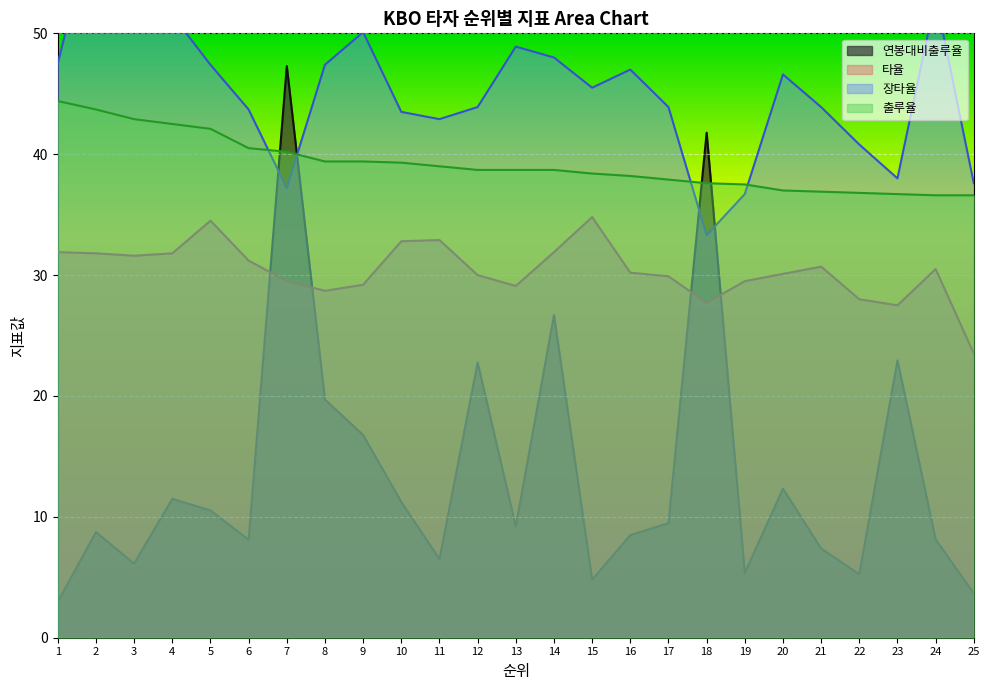

Reading left to right, transcribe all the data shown in this chart.

연봉대비출루율: 1=3.0	2=8.7	3=6.1	4=11.5	5=10.5	6=8.1	7=47.3	8=19.7	9=16.8	10=11.2	11=6.5	12=22.8	13=9.2	14=26.7	15=4.8	16=8.5	17=9.5	18=41.8	19=5.4	20=12.3	21=7.4	22=5.3	23=22.9	24=8.1	25=3.7
타율: 1=31.9	2=31.8	3=31.6	4=31.8	5=34.5	6=31.2	7=29.5	8=28.7	9=29.2	10=32.8	11=32.9	12=30.0	13=29.1	14=31.9	15=34.8	16=30.2	17=29.9	18=27.7	19=29.5	20=30.1	21=30.7	22=28.0	23=27.5	24=30.5	25=23.5
장타율: 1=47.5	2=60.2	3=55.1	4=51.5	5=47.4	6=43.7	7=37.2	8=47.4	9=50.1	10=43.5	11=42.9	12=43.9	13=48.9	14=48.0	15=45.5	16=47.0	17=43.9	18=33.3	19=36.7	20=46.6	21=43.9	22=40.8	23=38.0	24=53.0	25=37.6
출루율: 1=44.4	2=43.7	3=42.9	4=42.5	5=42.1	6=40.5	7=40.2	8=39.4	9=39.4	10=39.3	11=39.0	12=38.7	13=38.7	14=38.7	15=38.4	16=38.2	17=37.9	18=37.6	19=37.5	20=37.0	21=36.9	22=36.8	23=36.7	24=36.6	25=36.6